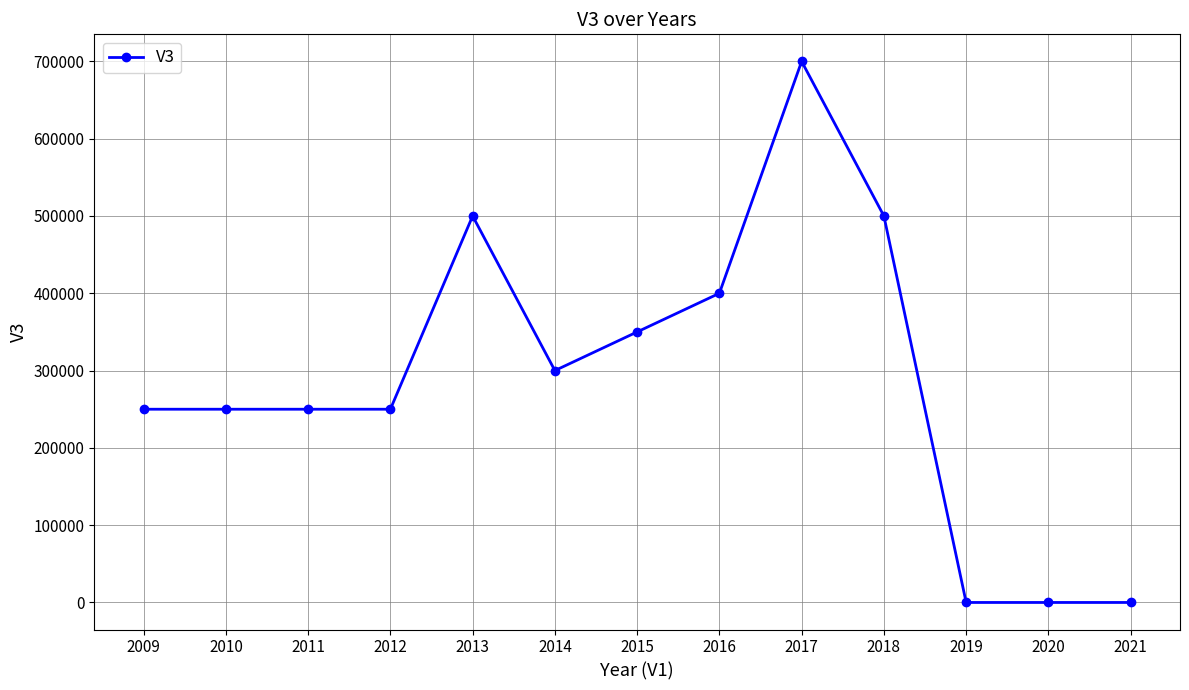

The chart shows a value of 0 at 2019. True or false?

True